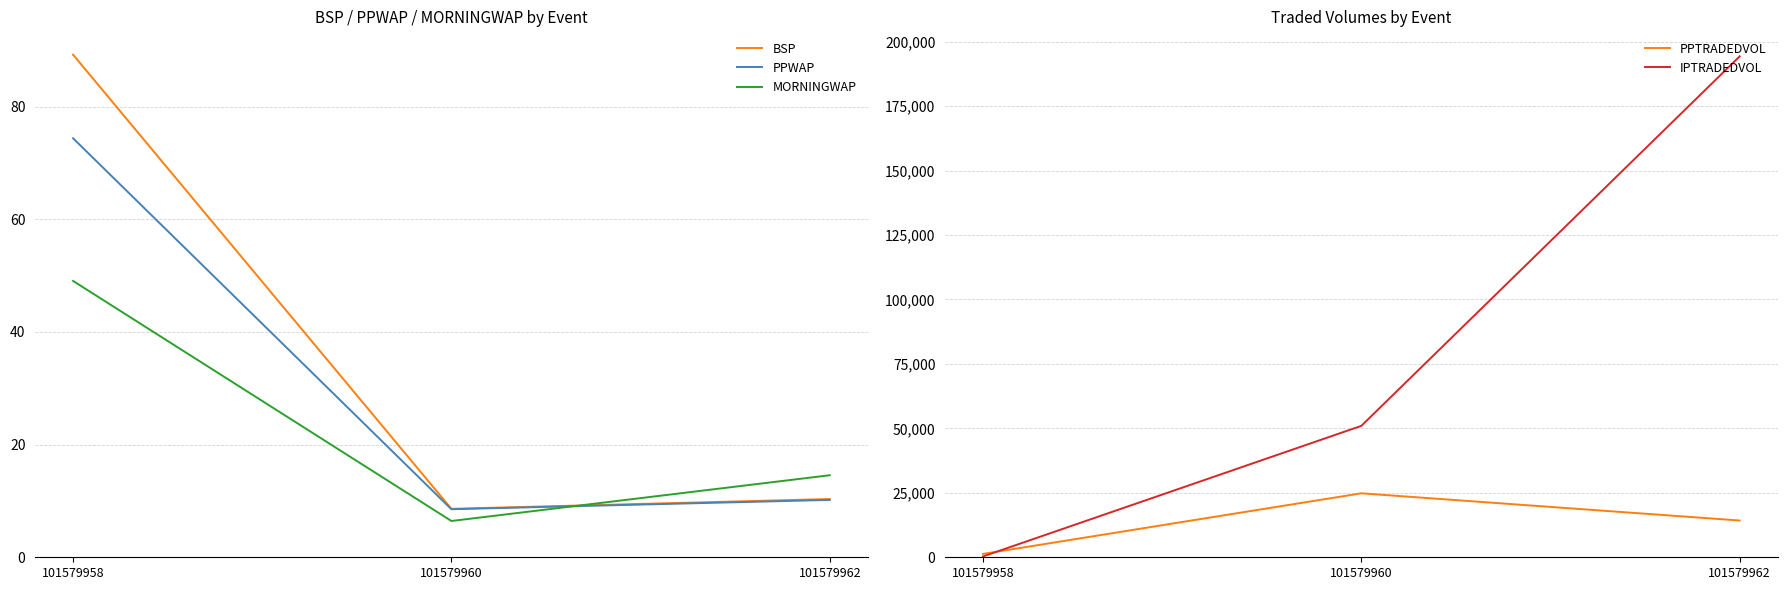

What is the value of the PPTRADEDVOL point at the 1st from the left?

1302.9